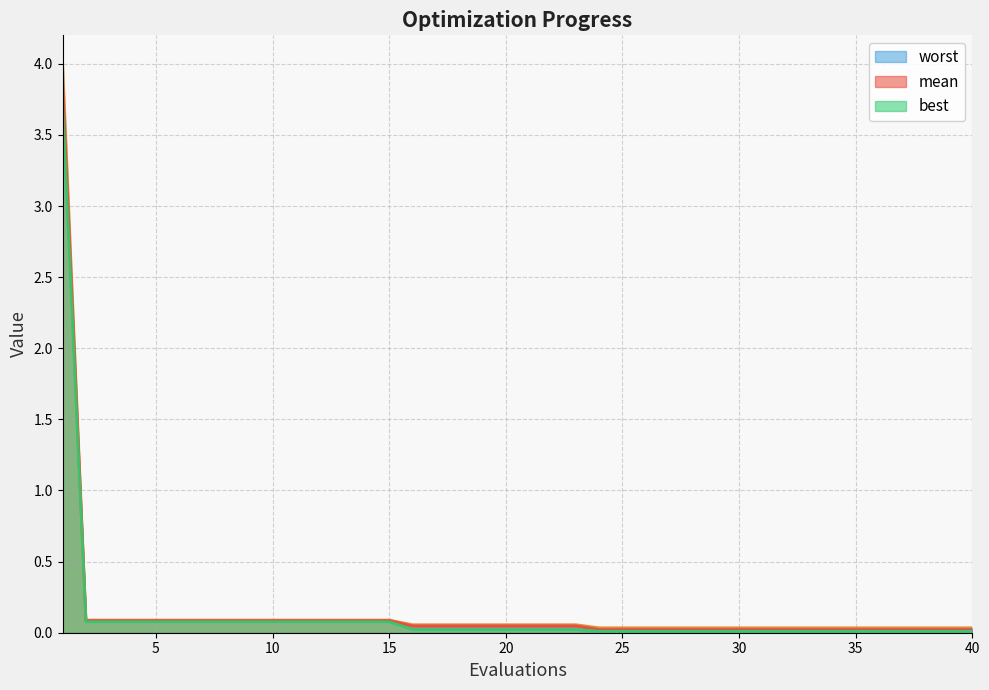

Reading right to left, transcribe all the data shown in this chart.

mean: 40=0.0	39=0.0	38=0.0	37=0.0	36=0.0	35=0.0	34=0.0	33=0.0	32=0.0	31=0.0	30=0.0	29=0.0	28=0.0	27=0.0	26=0.0	25=0.0	24=0.0	23=0.0	22=0.0	21=0.0	20=0.0	19=0.0	18=0.0	17=0.0	16=0.0	15=0.1	14=0.1	13=0.1	12=0.1	11=0.1	10=0.1	9=0.1	8=0.1	7=0.1	6=0.1	5=0.1	4=0.1	3=0.1	2=0.1	1=3.9
best: 40=0.0	39=0.0	38=0.0	37=0.0	36=0.0	35=0.0	34=0.0	33=0.0	32=0.0	31=0.0	30=0.0	29=0.0	28=0.0	27=0.0	26=0.0	25=0.0	24=0.0	23=0.0	22=0.0	21=0.0	20=0.0	19=0.0	18=0.0	17=0.0	16=0.0	15=0.1	14=0.1	13=0.1	12=0.1	11=0.1	10=0.1	9=0.1	8=0.1	7=0.1	6=0.1	5=0.1	4=0.1	3=0.1	2=0.1	1=3.7
worst: 40=0.0	39=0.0	38=0.0	37=0.0	36=0.0	35=0.0	34=0.0	33=0.0	32=0.0	31=0.0	30=0.0	29=0.0	28=0.0	27=0.0	26=0.0	25=0.0	24=0.0	23=0.1	22=0.1	21=0.1	20=0.1	19=0.1	18=0.1	17=0.1	16=0.1	15=0.1	14=0.1	13=0.1	12=0.1	11=0.1	10=0.1	9=0.1	8=0.1	7=0.1	6=0.1	5=0.1	4=0.1	3=0.1	2=0.1	1=4.0